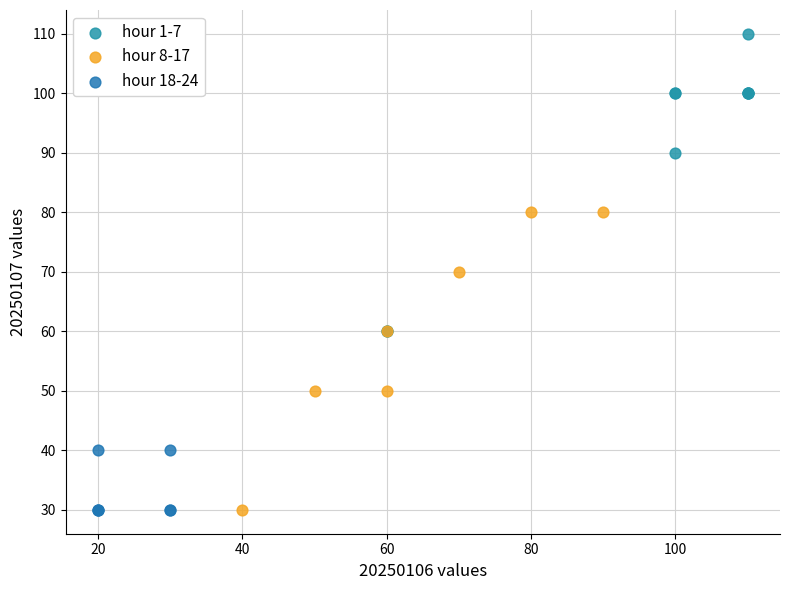

What are all the series names shown in the legend?

hour 1-7, hour 8-17, hour 18-24